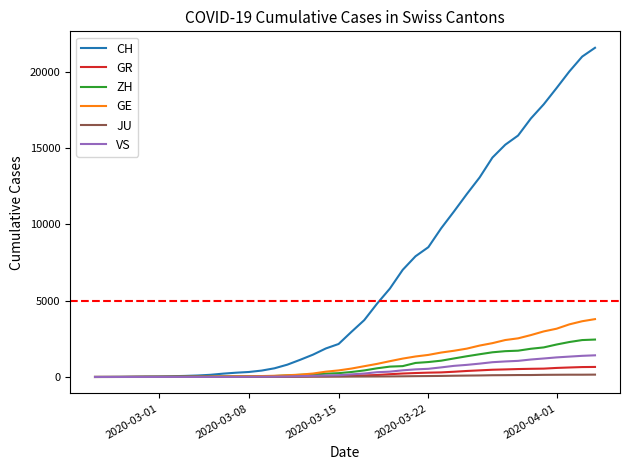

Which series has the largest total across all categories?

CH